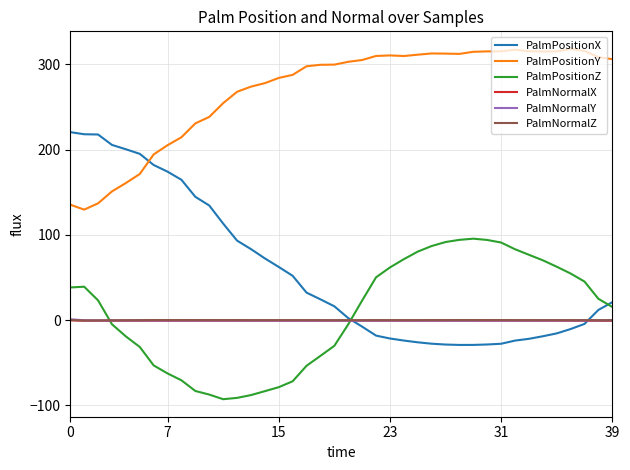

How many lines are shown in the chart?

6